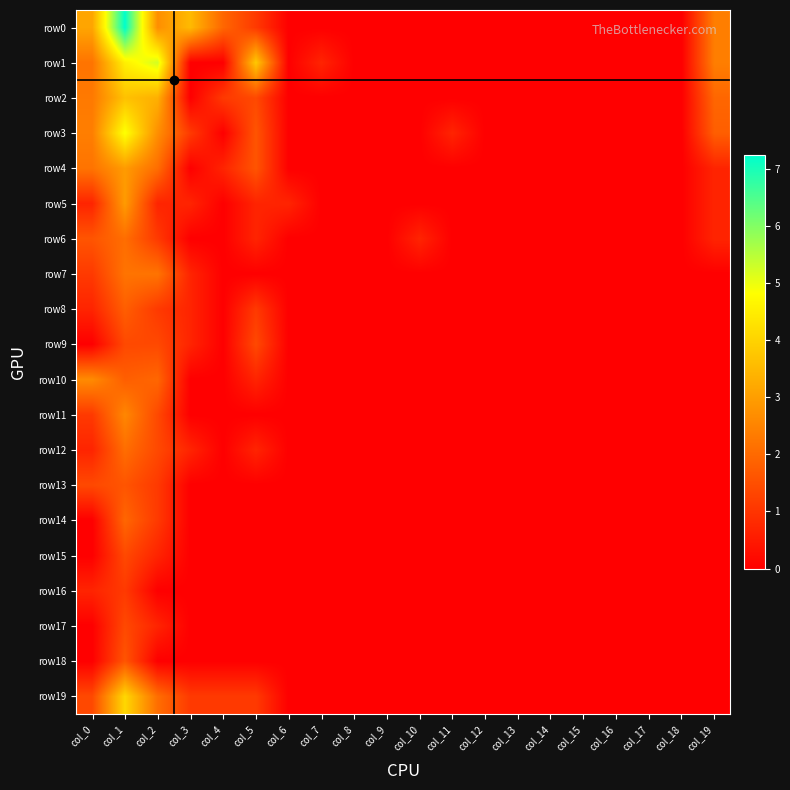

At col_16, list the series in order from smallest to largest.

row0, row1, row2, row3, row4, row5, row6, row7, row8, row9, row10, row11, row12, row13, row14, row15, row16, row17, row18, row19